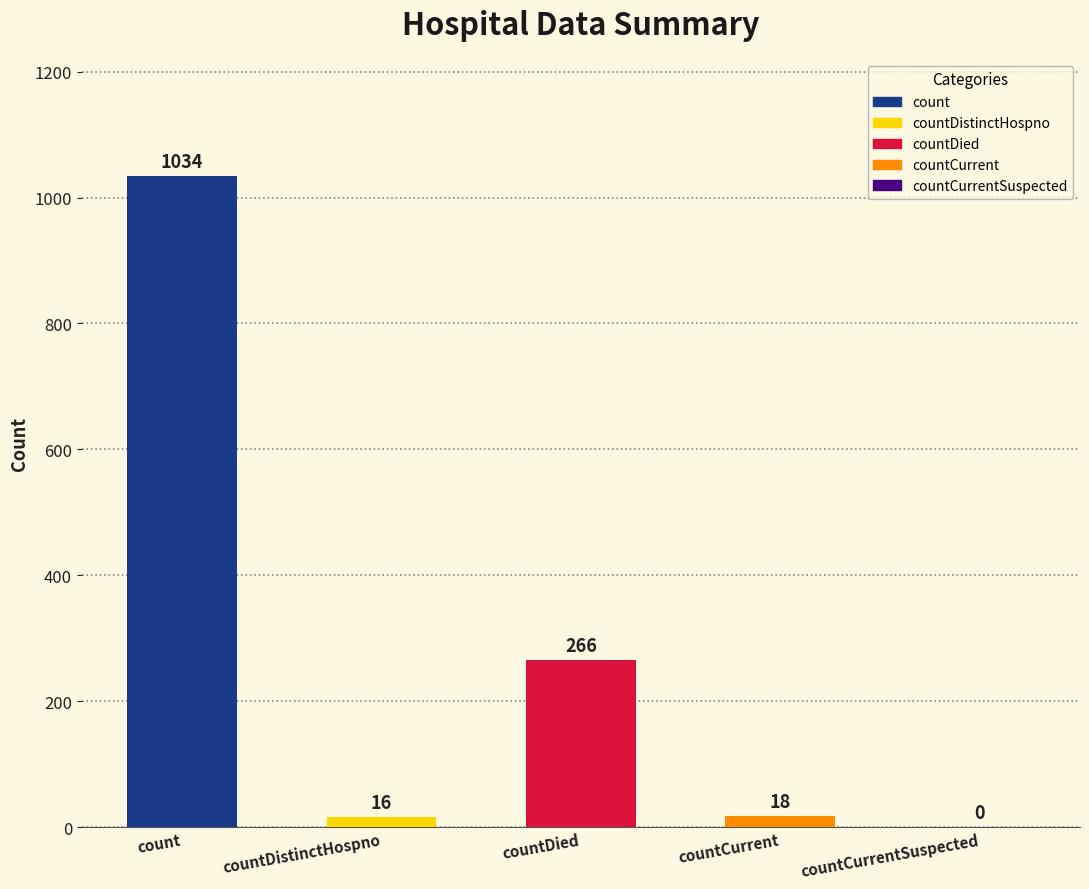

What is the sum of the values at count and countDistinctHospno?

1050